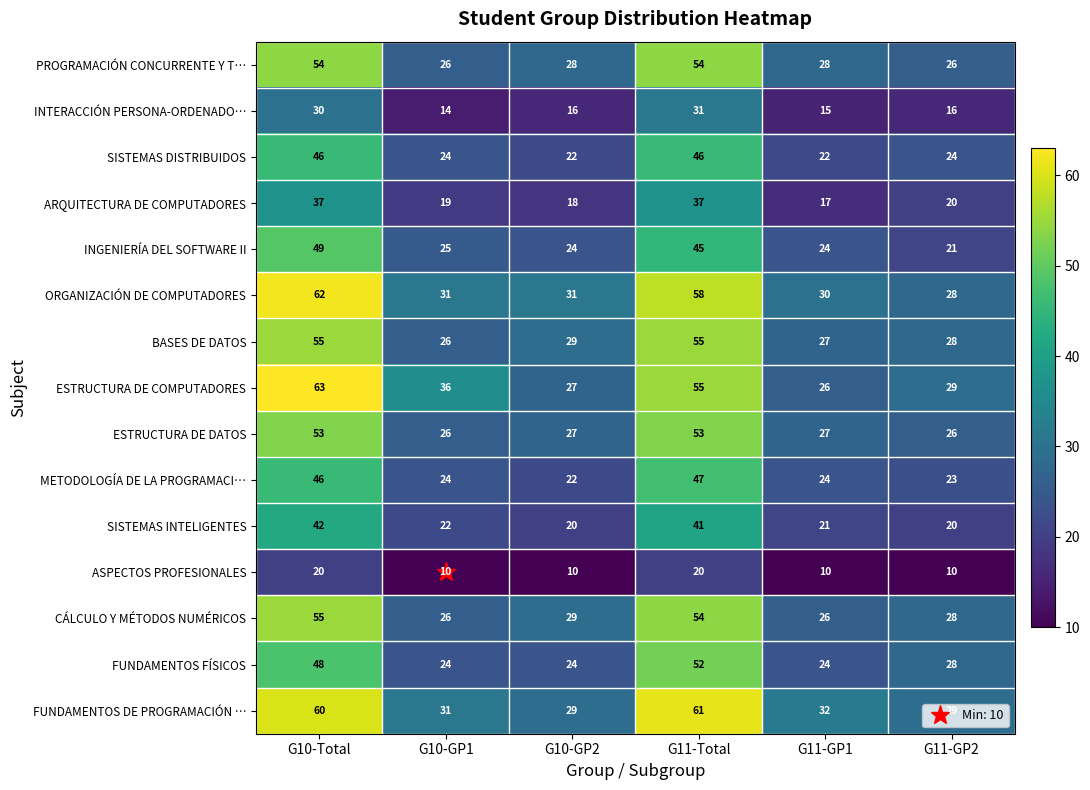

At which label does ESTRUCTURA DE DATOS first exceed 27?

G10-Total